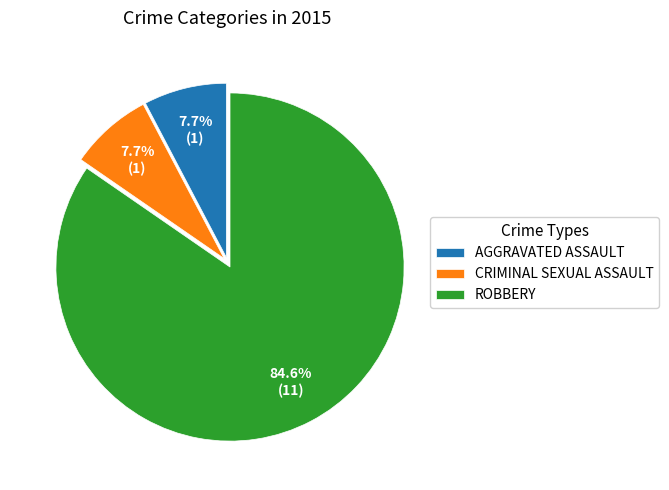

To the nearest percent, what is the average slice percentage?

33%